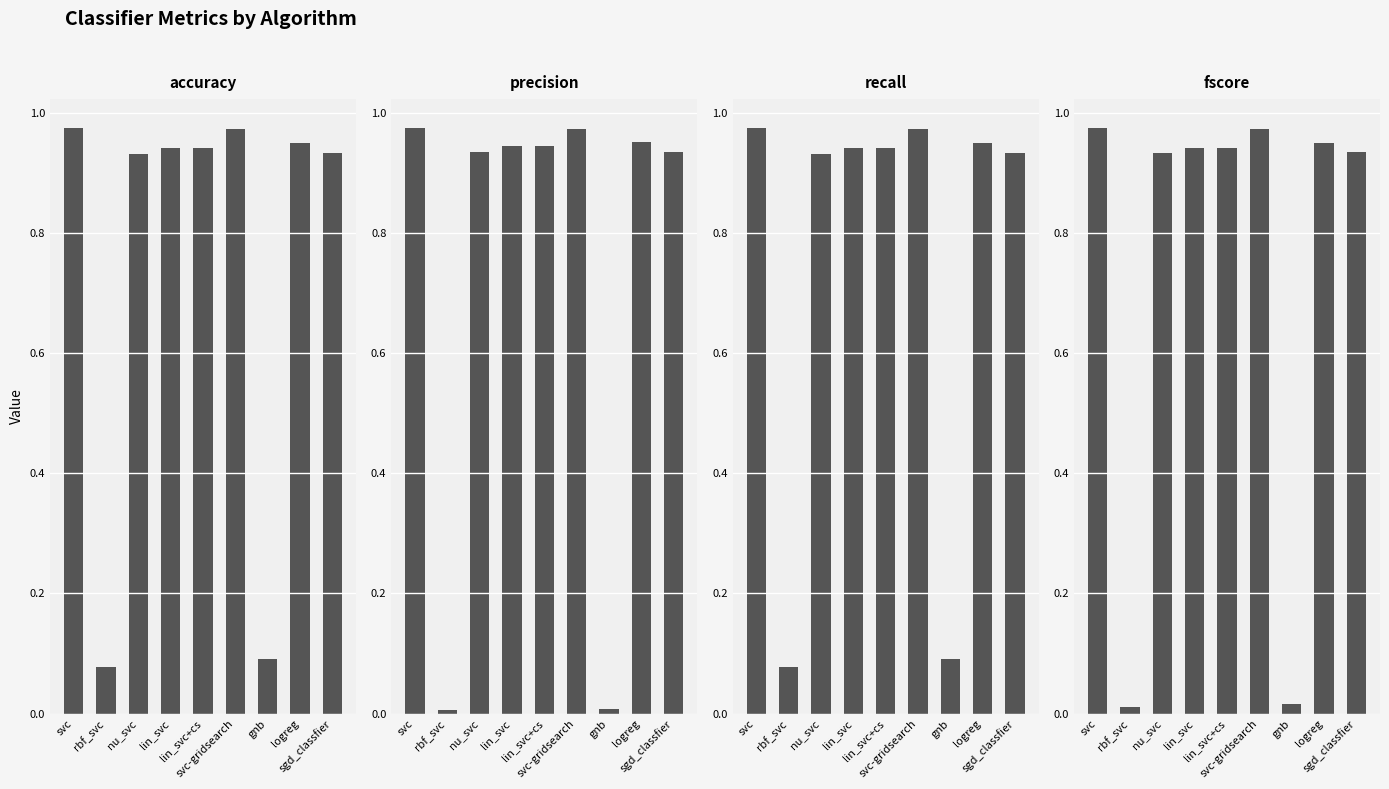

List the series in order of their peak value, highest first.

precision, fscore, accuracy, recall